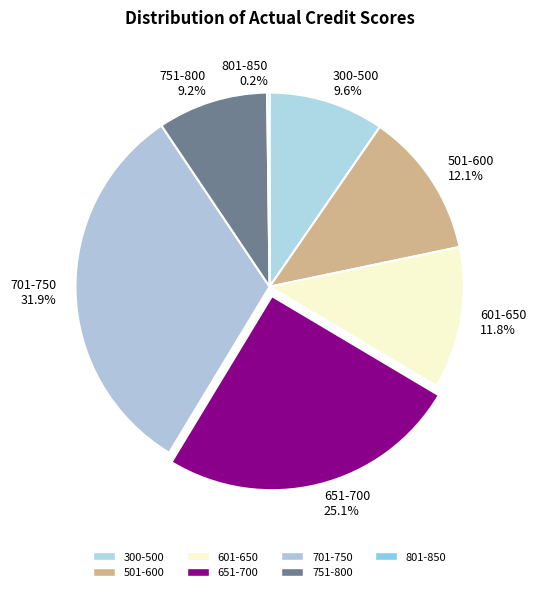

To the nearest percent, what is the average slice percentage?

14%